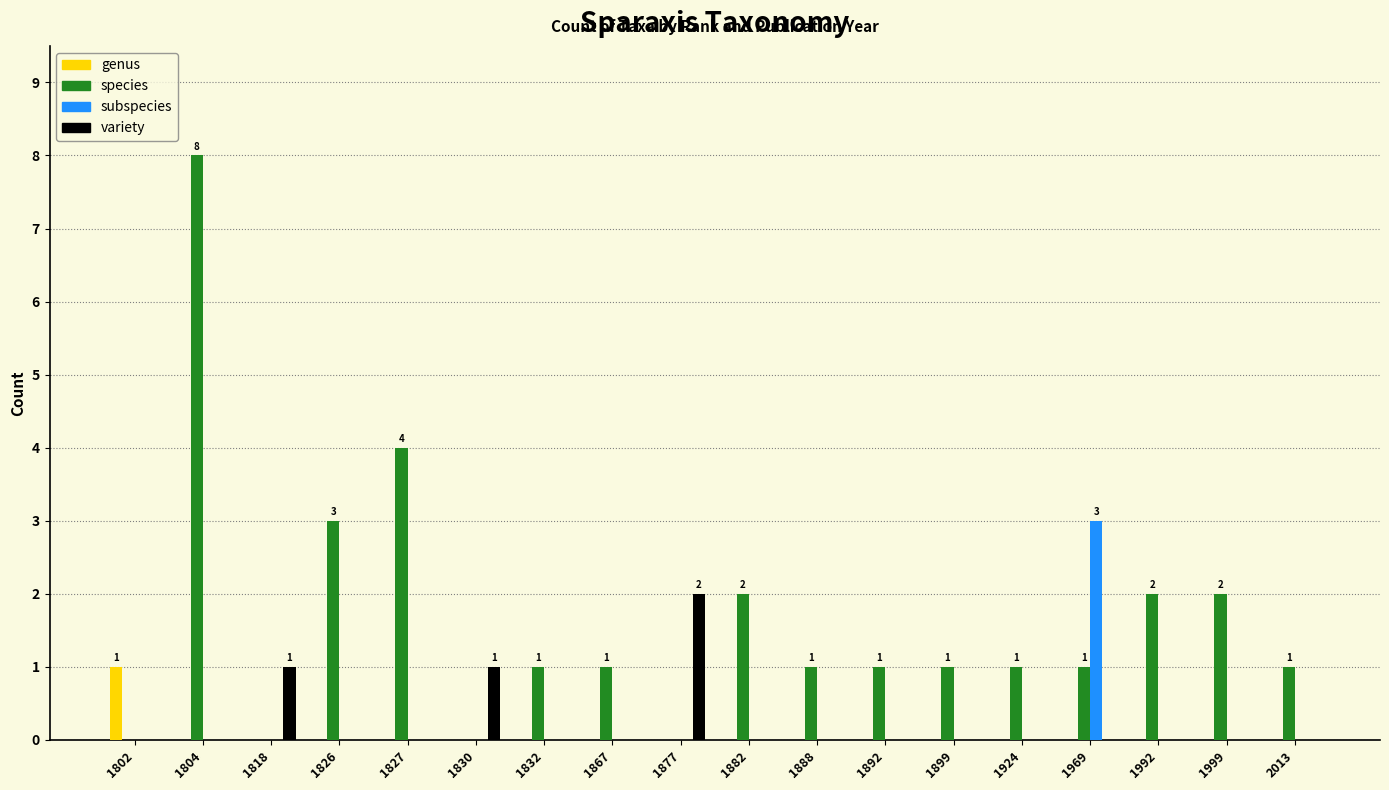

Count the genus values in the range 0 to 1.

18